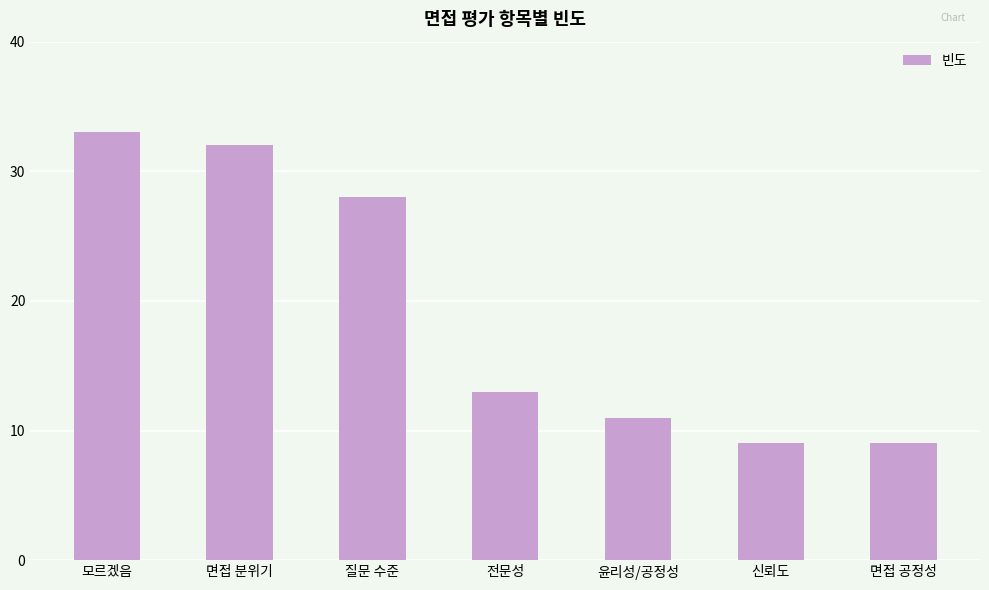

How many bars are there in total?

7